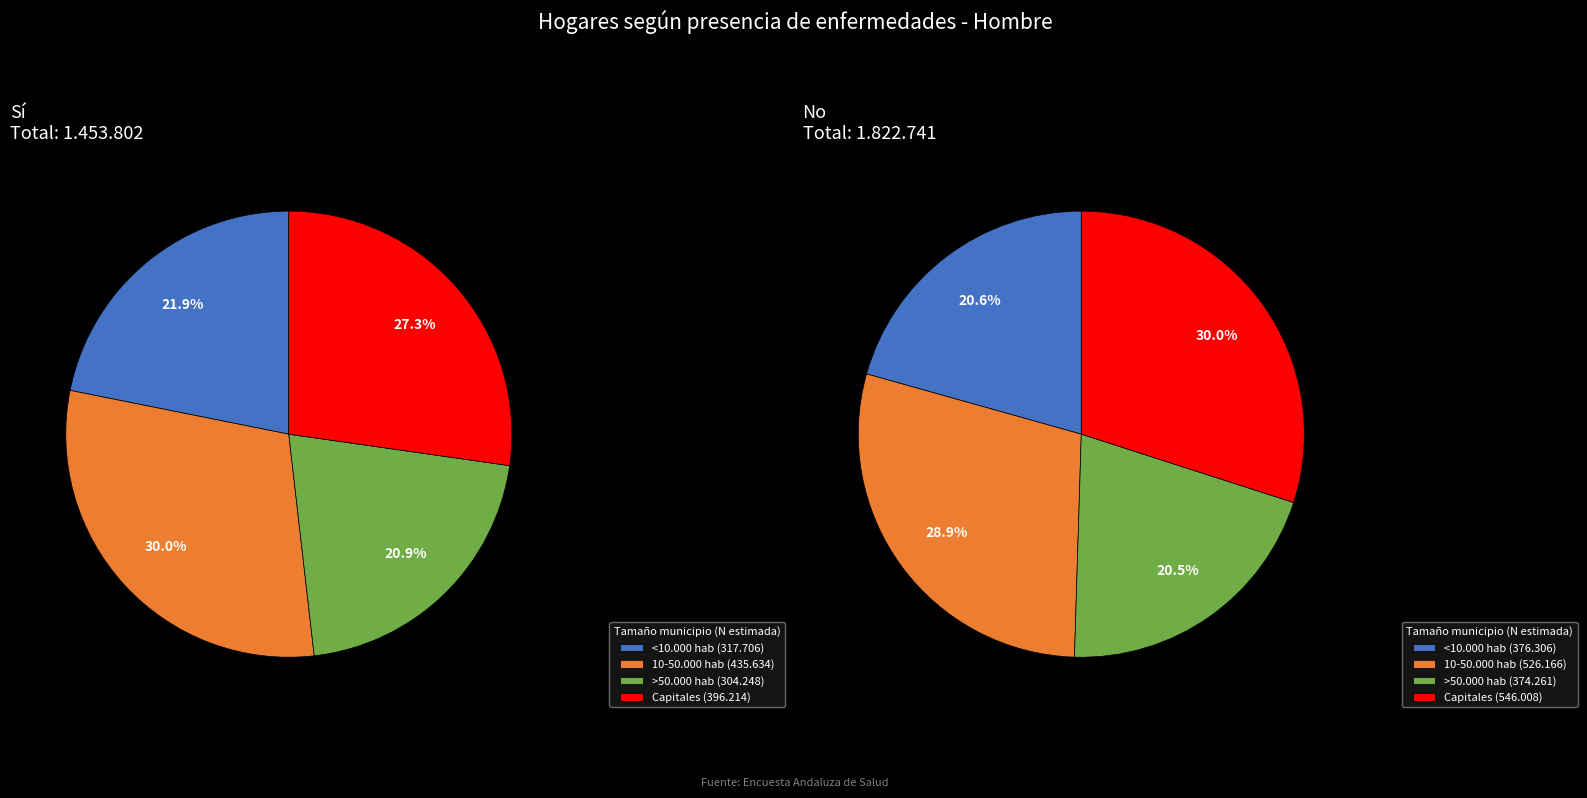

To the nearest percent, what percentage of the pie is 10-50.000 hab?

30%